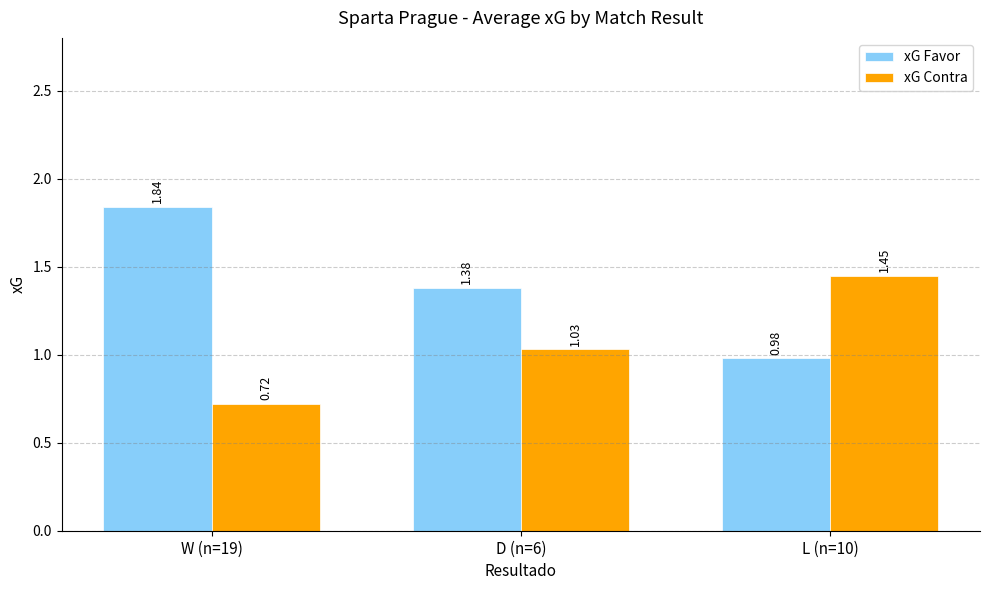

What is the spread (max minus min) of values at W (n=19)?

1.1